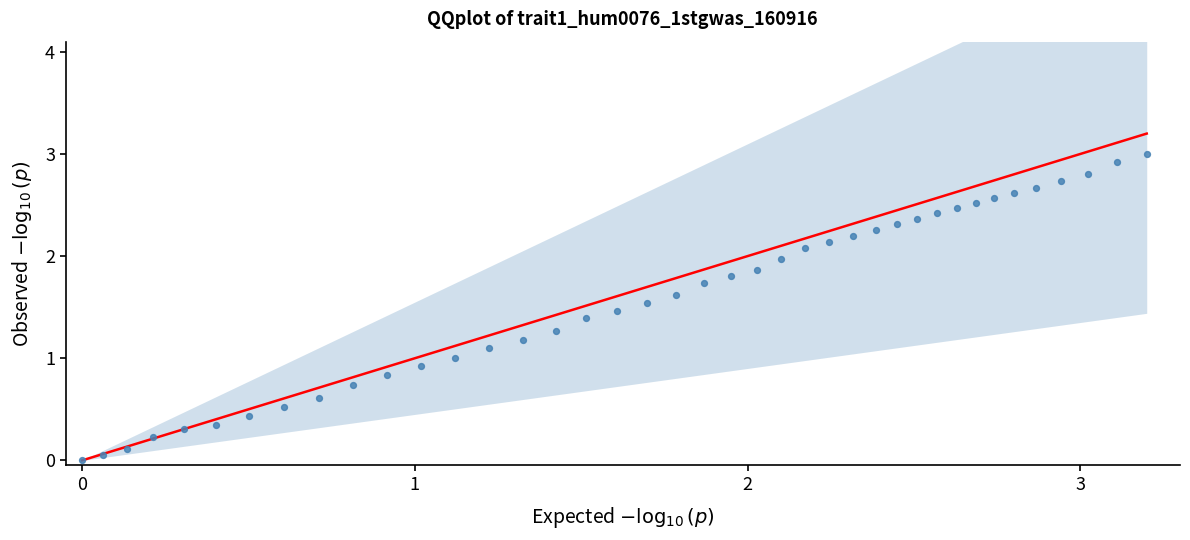

What is the range of Y values (max minus min)?

3.0